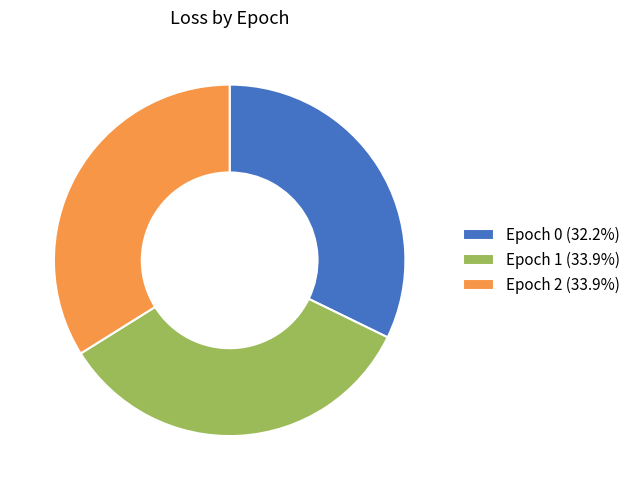

Does any single category account for the majority?

No